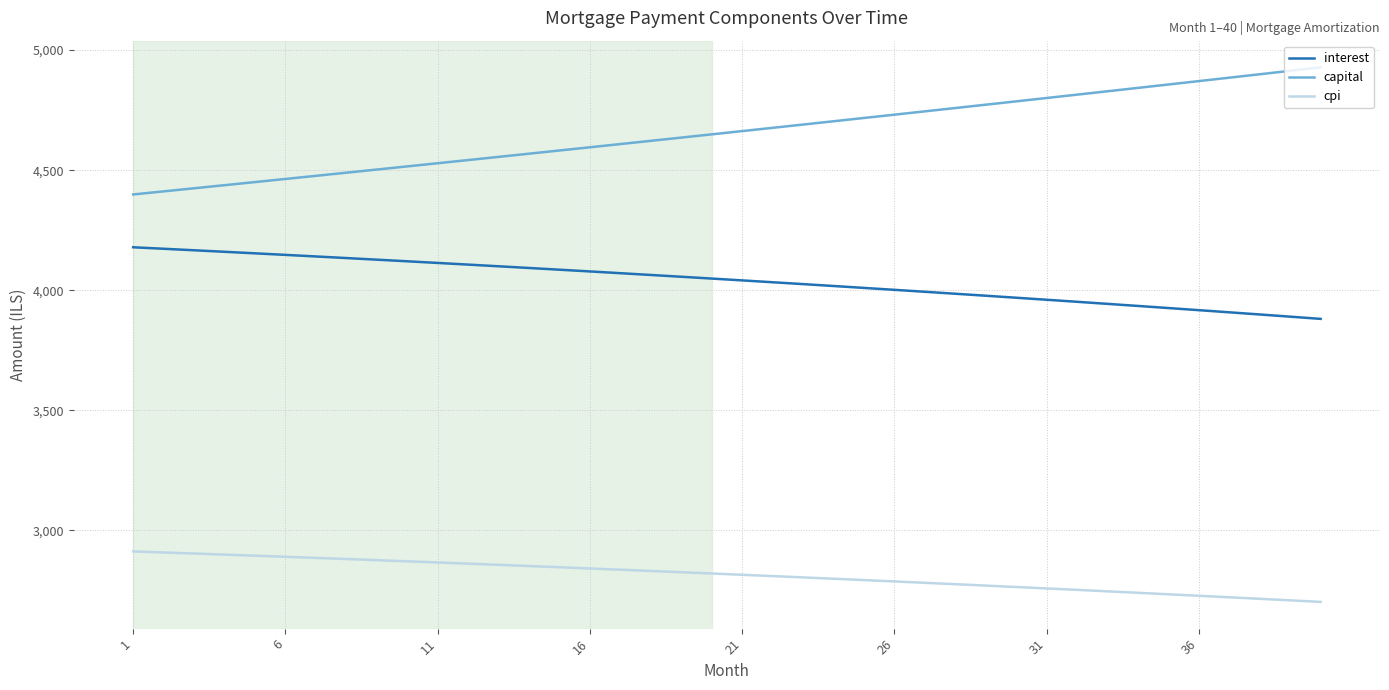

What are all the series names shown in the legend?

interest, capital, cpi